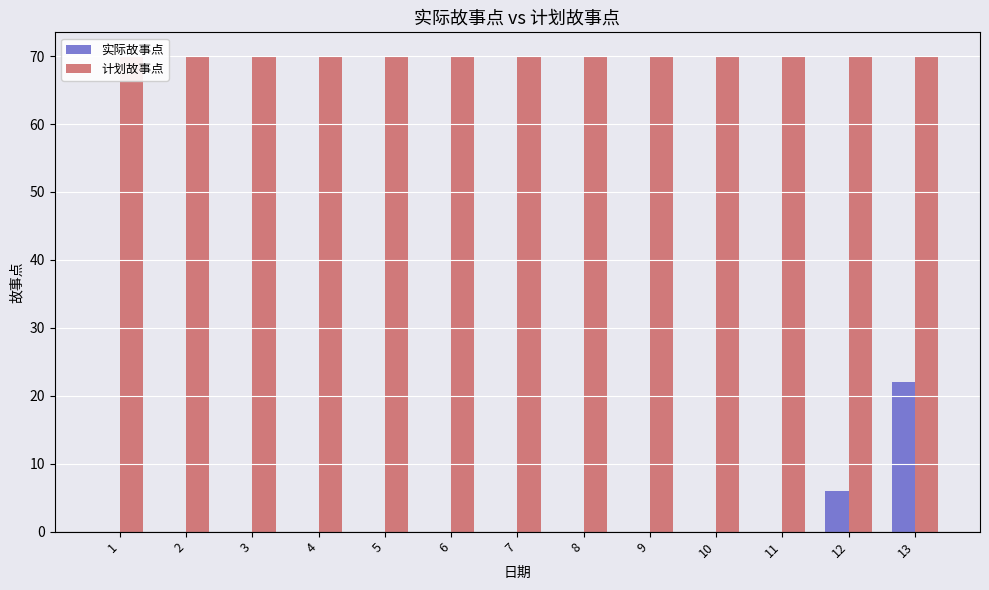

Does the chart contain stacked bars?

No